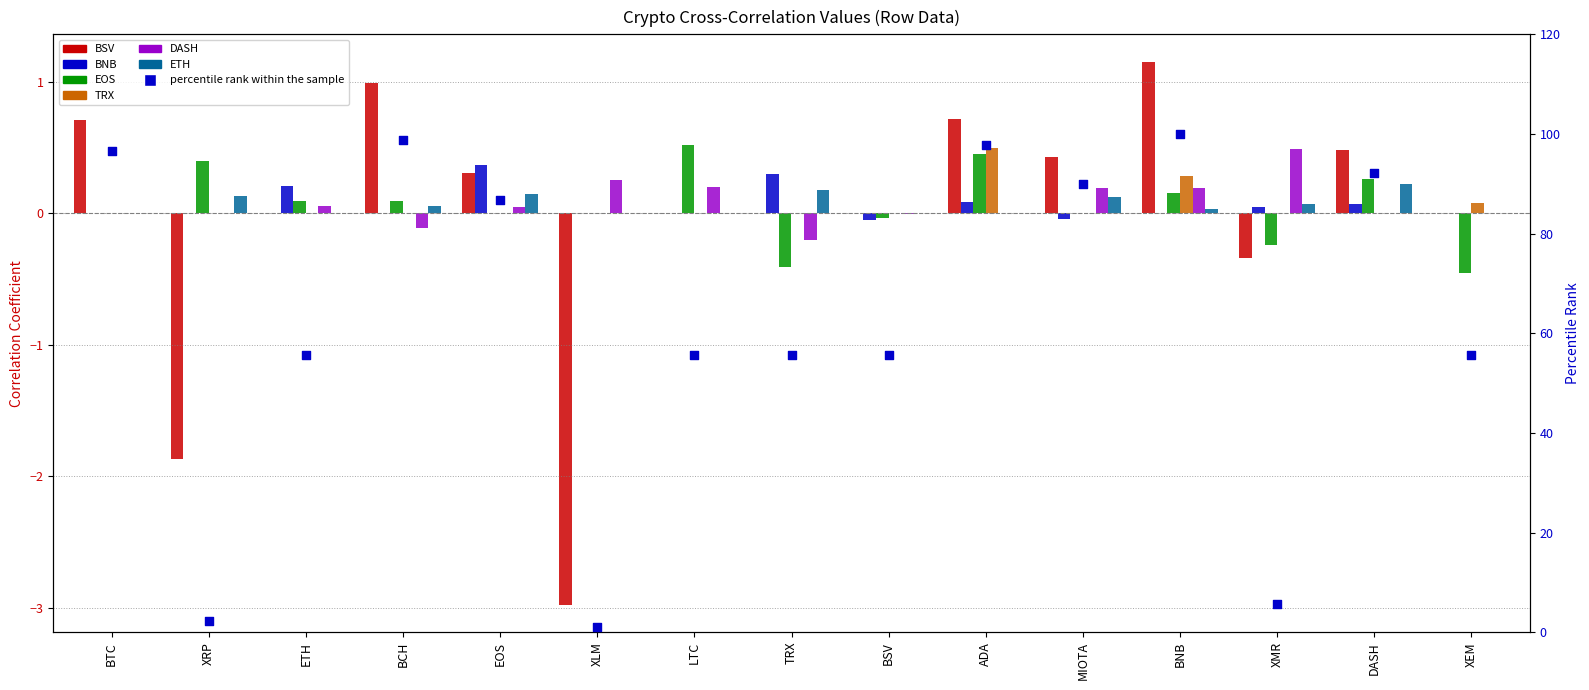

Which series has the largest total across all categories?

DASH